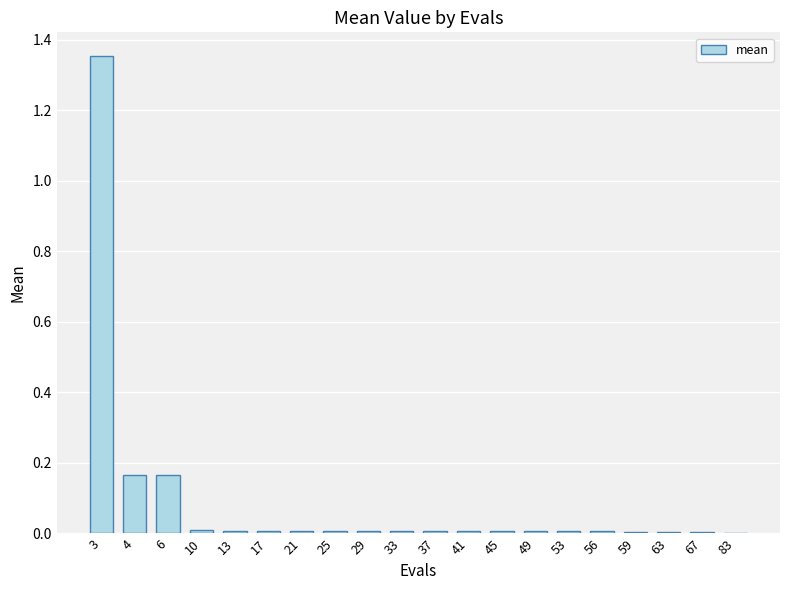

The chart shows a value of 0.0 at 13. True or false?

True